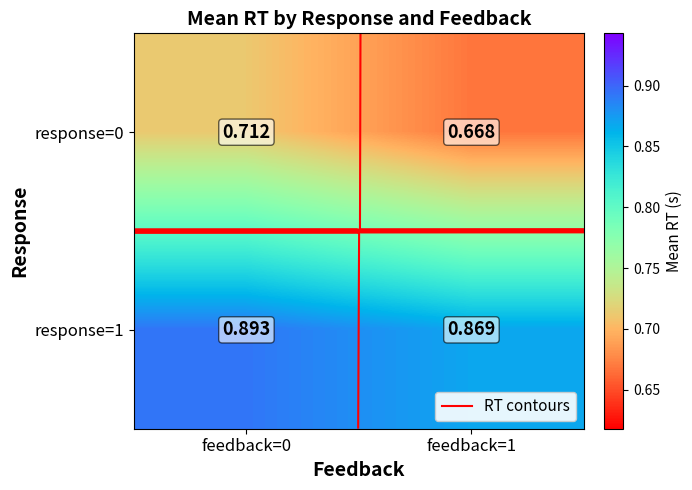

At which label is response=1 closest to 0?

feedback=1